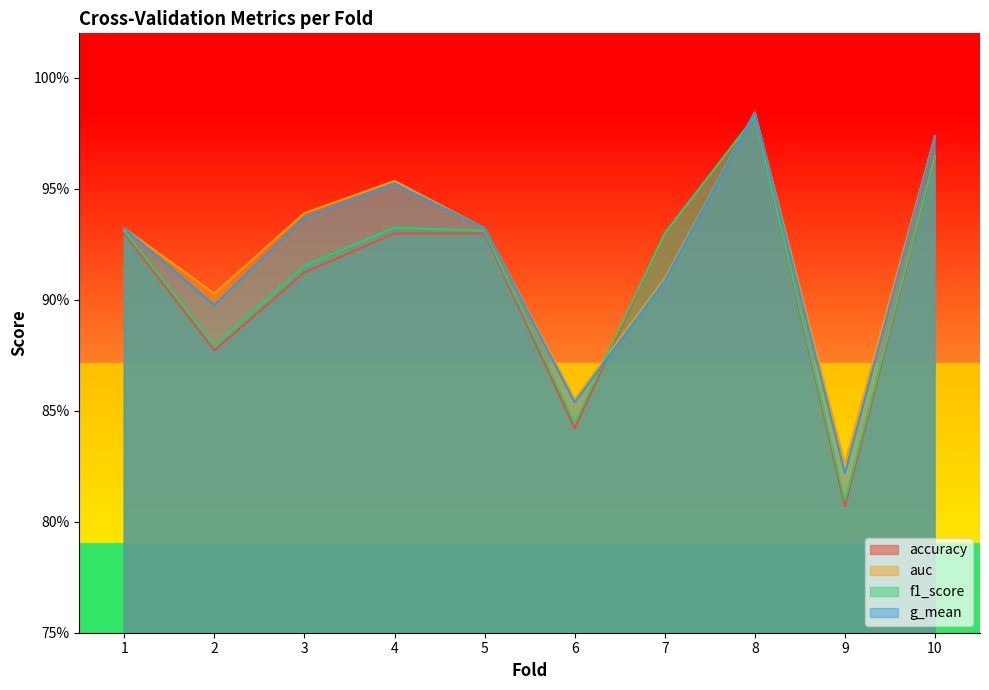

What is the total value across all series at 1?

3.7